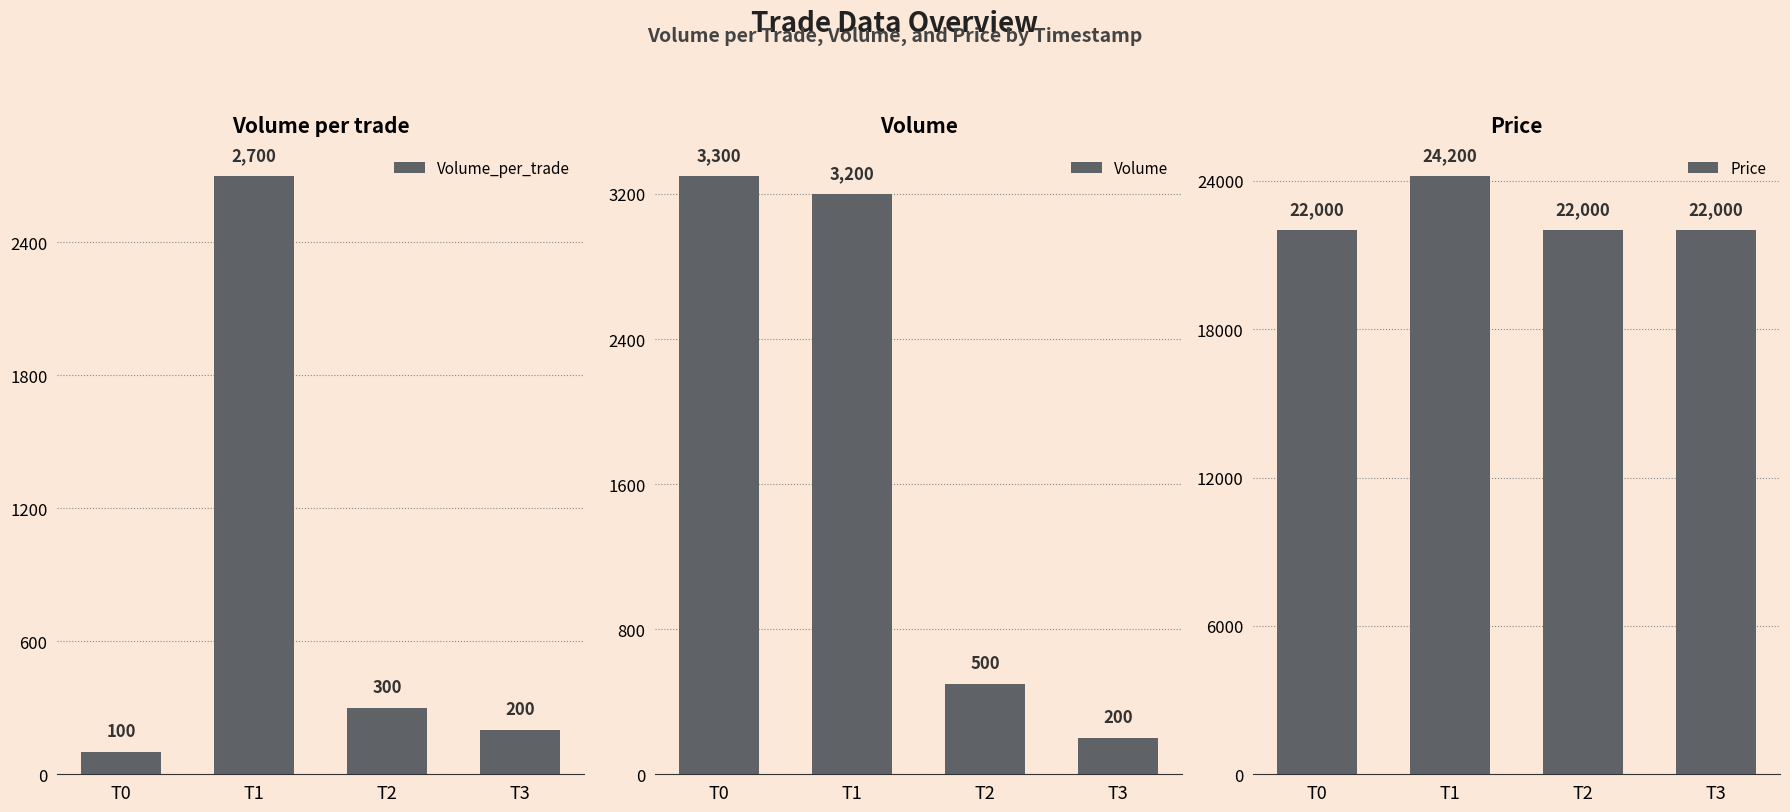

Are the bars horizontal?

No